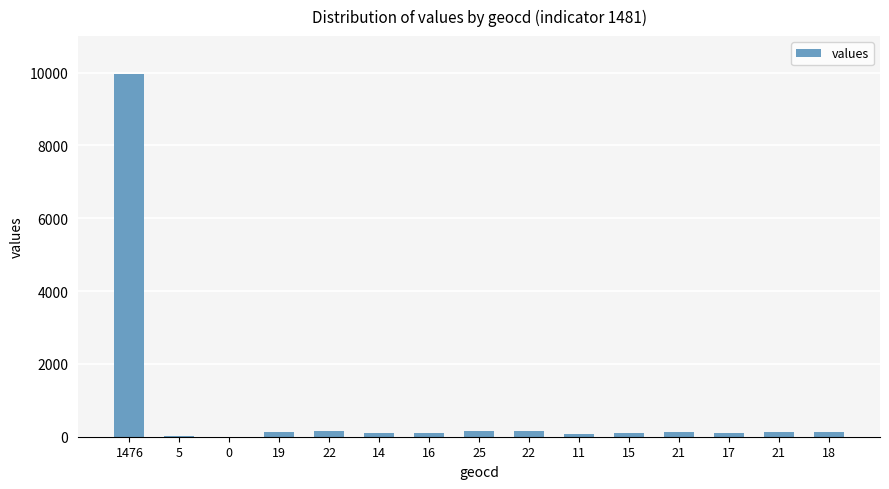

Reading left to right, transcribe all the data shown in this chart.

9966	33	0	128	148	94	108	168	148	74	101	141	114	141	121